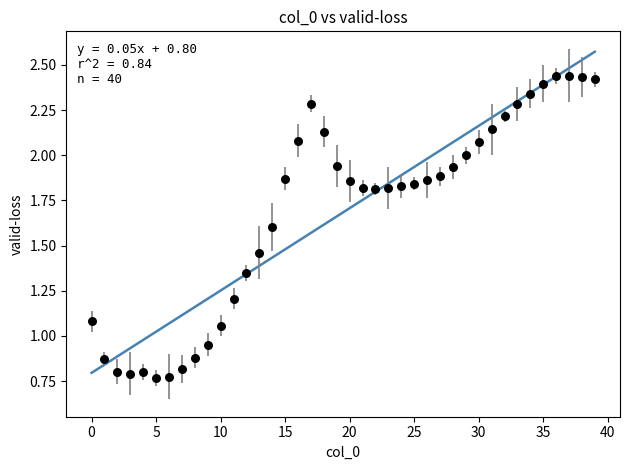

What is the range of Y values (max minus min)?

1.7